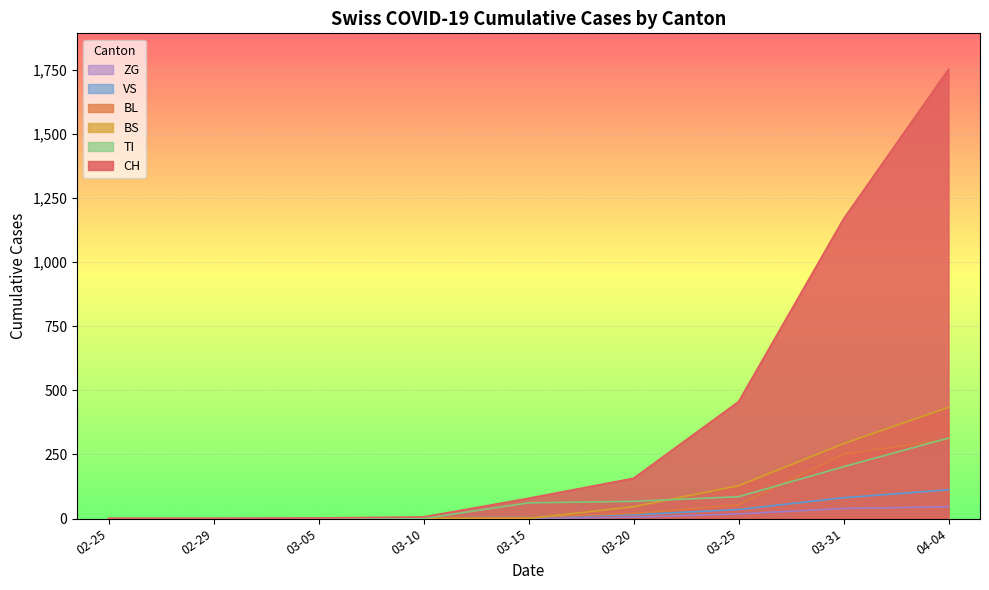

What is the greatest value displayed?

1753